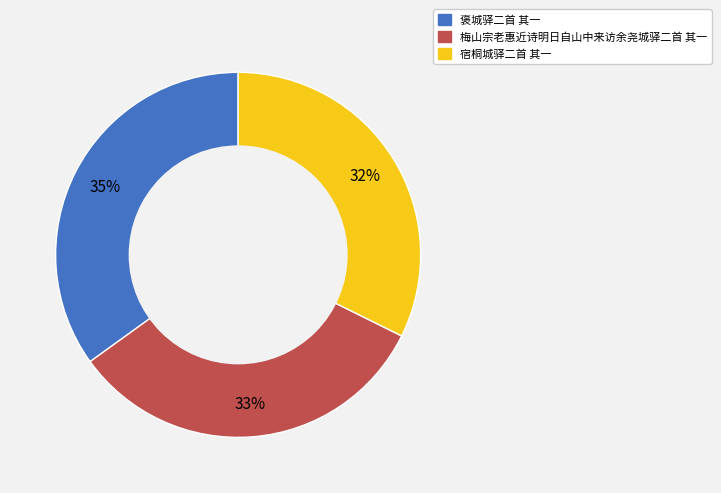

Does any single category account for the majority?

No